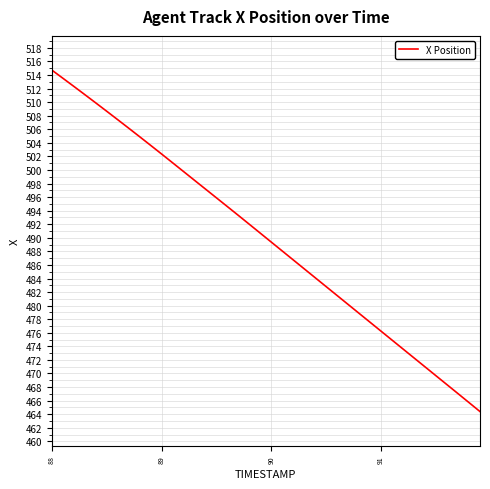

True or false: the data has more than 1 interior local peaks.

False